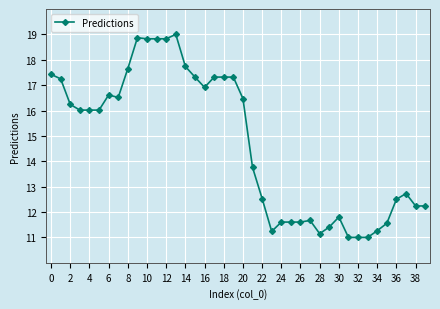

What is the difference between the maximum and second lowest values?

8.0